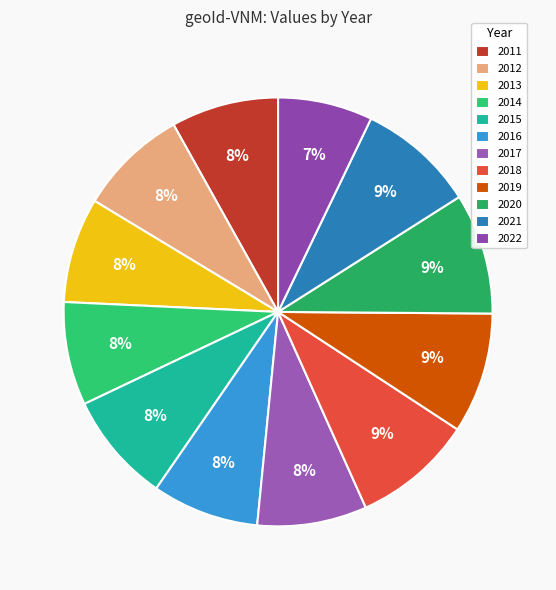

How many segments does this pie chart have?

12